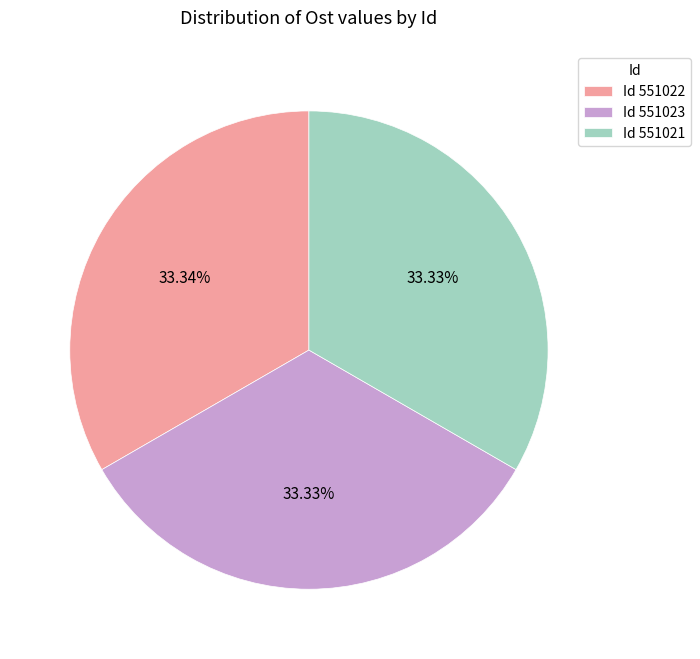

To the nearest percent, what is the average slice percentage?

33%